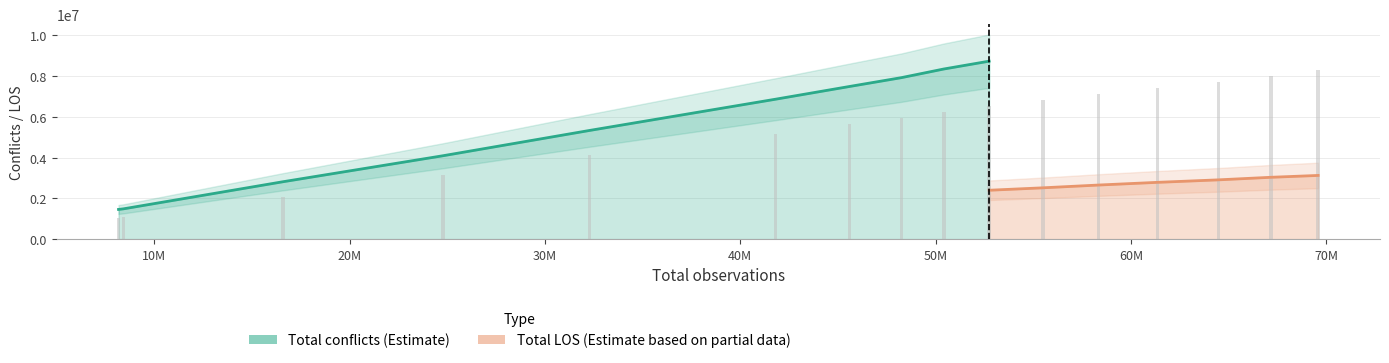

Does the chart contain any negative values?

No